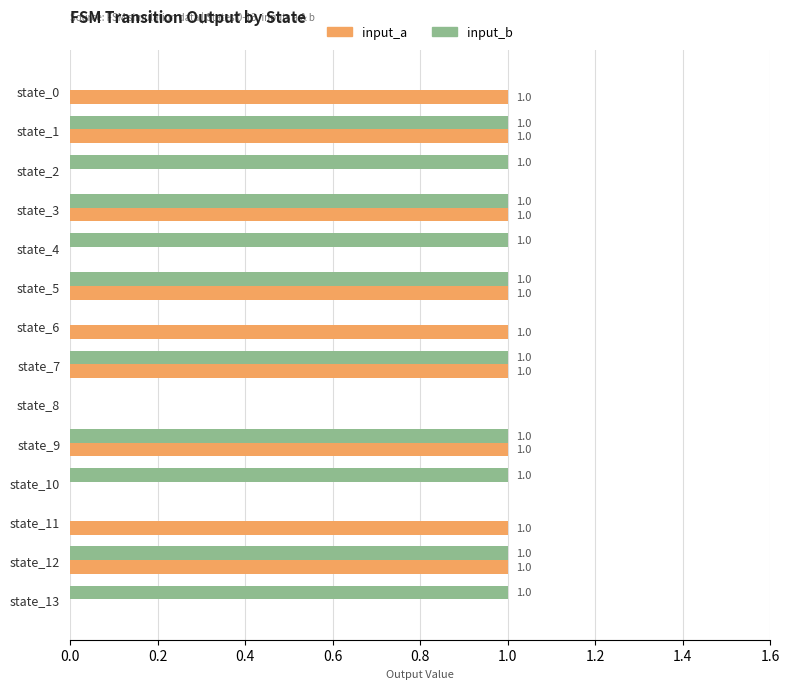

How many positive values does the input_a series have?

9